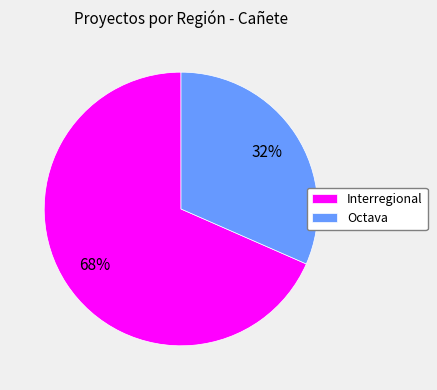

What is the majority slice?

Interregional